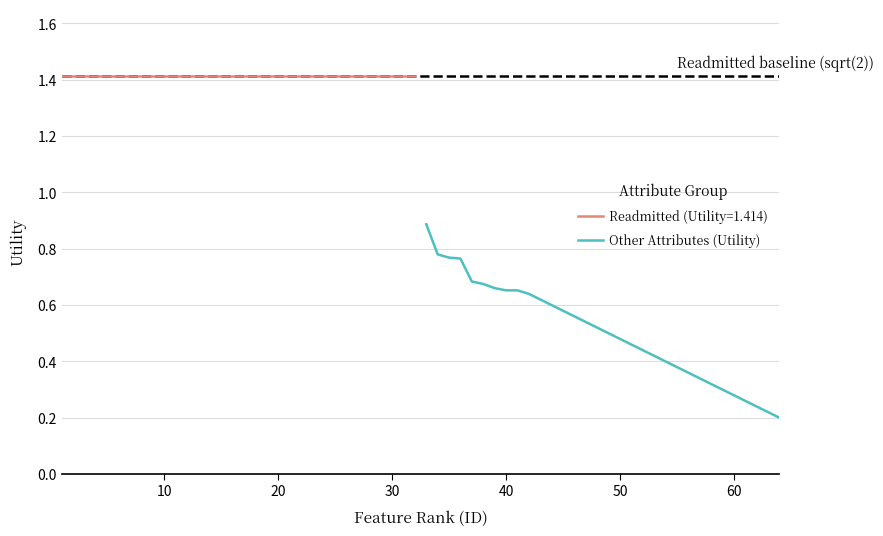

Reading left to right, what are all the values shown in this chart?

0.9	0.8	0.8	0.8	0.7	0.7	0.7	0.7	0.7	0.6	0.6	0.6	0.6	0.6	0.5	0.5	0.5	0.5	0.5	0.4	0.4	0.4	0.4	0.4	0.3	0.3	0.3	0.3	0.3	0.2	0.2	0.2